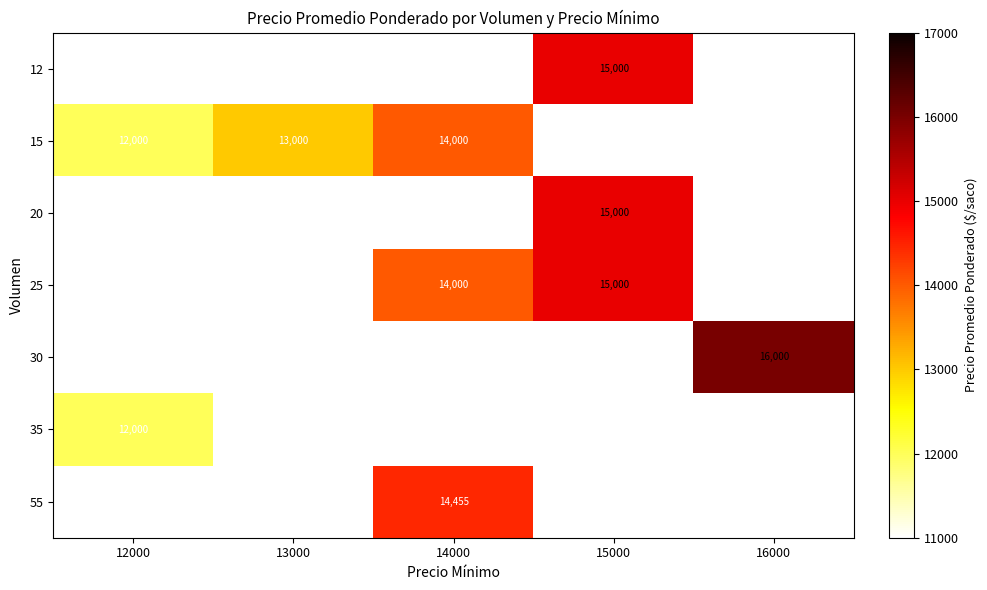

What is the greatest value displayed?

16000.0